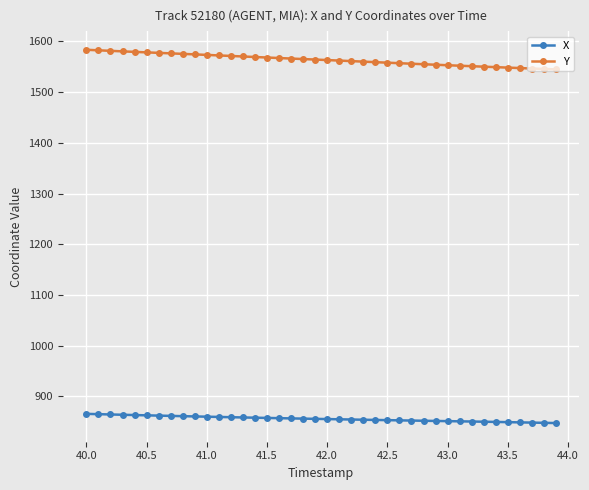

What is the minimum value for X?

847.4